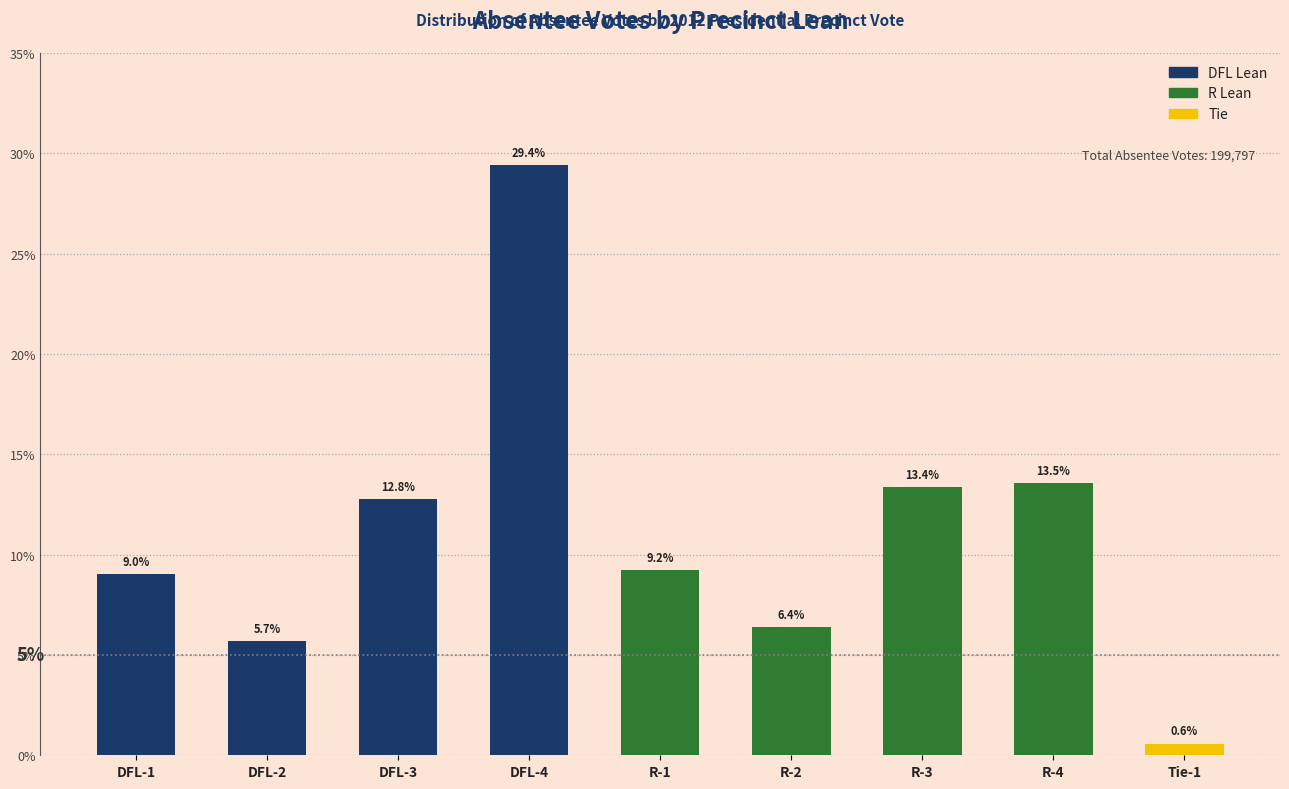

Reading right to left, transcribe all the data shown in this chart.

0.6	13.5	13.4	6.4	9.2	29.4	12.8	5.7	9.0